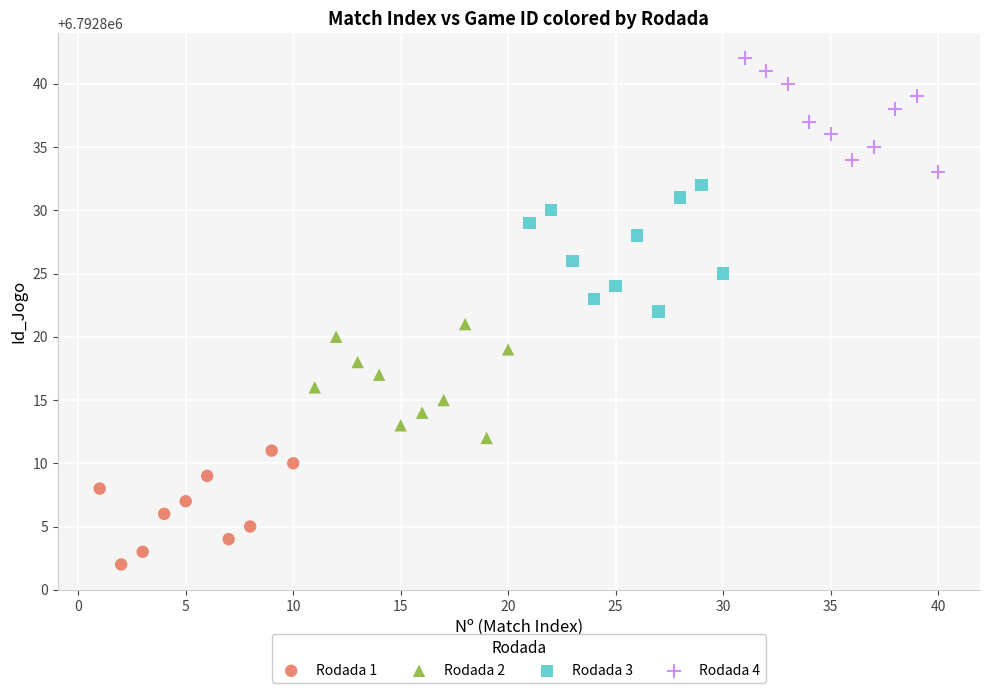

Which series contains the lowest Y value?

Rodada 1